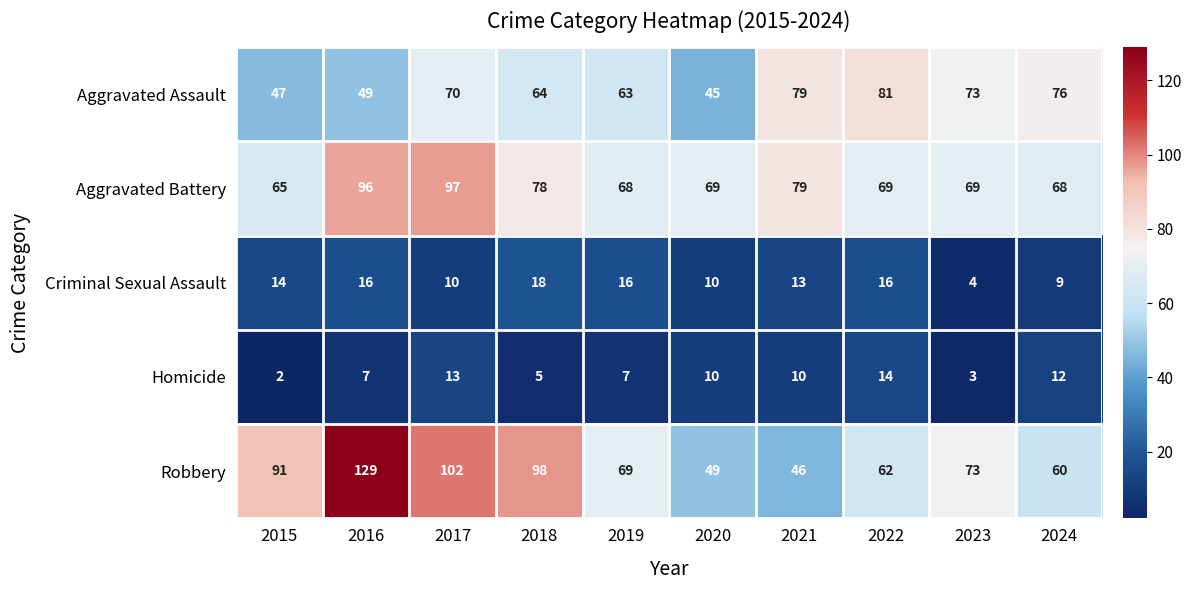

Which series has the largest total across all categories?

Robbery